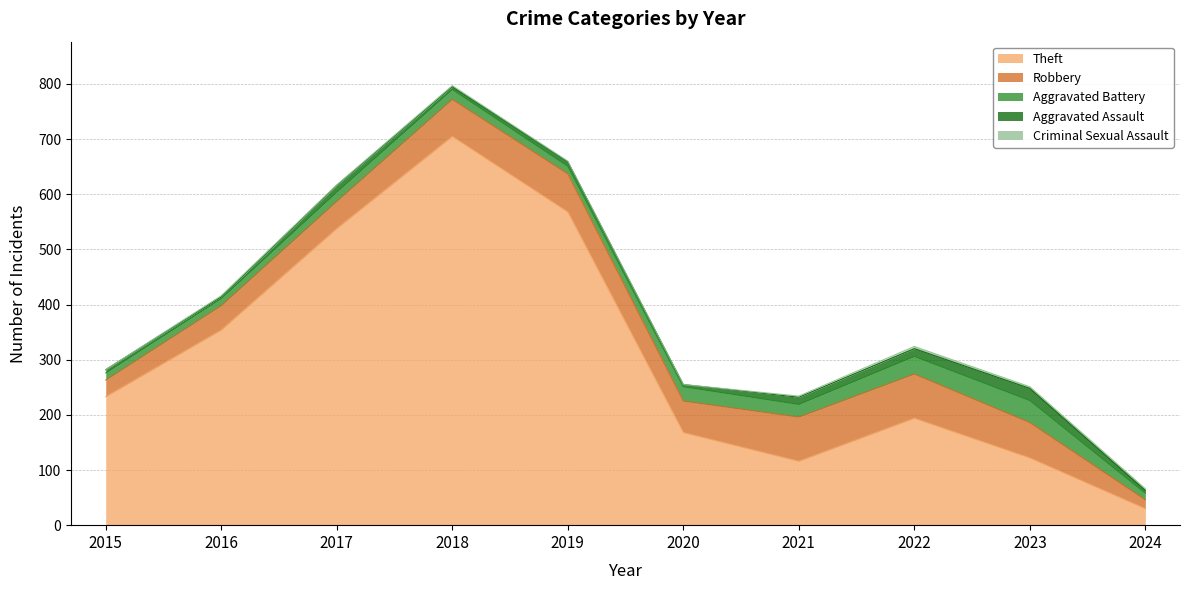

Reading left to right, what are all the values shown in this chart?

Theft: 2015=233	2016=354	2017=538	2018=705	2019=568	2020=168	2021=116	2022=194	2023=122	2024=30
Robbery: 2015=30	2016=44	2017=49	2018=67	2019=69	2020=57	2021=80	2022=80	2023=64	2024=16
Aggravated Battery: 2015=13	2016=13	2017=17	2018=18	2019=14	2020=26	2021=23	2022=32	2023=40	2024=12
Aggravated Assault: 2015=6	2016=3	2017=12	2018=5	2019=8	2020=4	2021=13	2022=14	2023=22	2024=5
Criminal Sexual Assault: 2015=0	2016=2	2017=1	2018=2	2019=1	2020=0	2021=2	2022=4	2023=3	2024=3